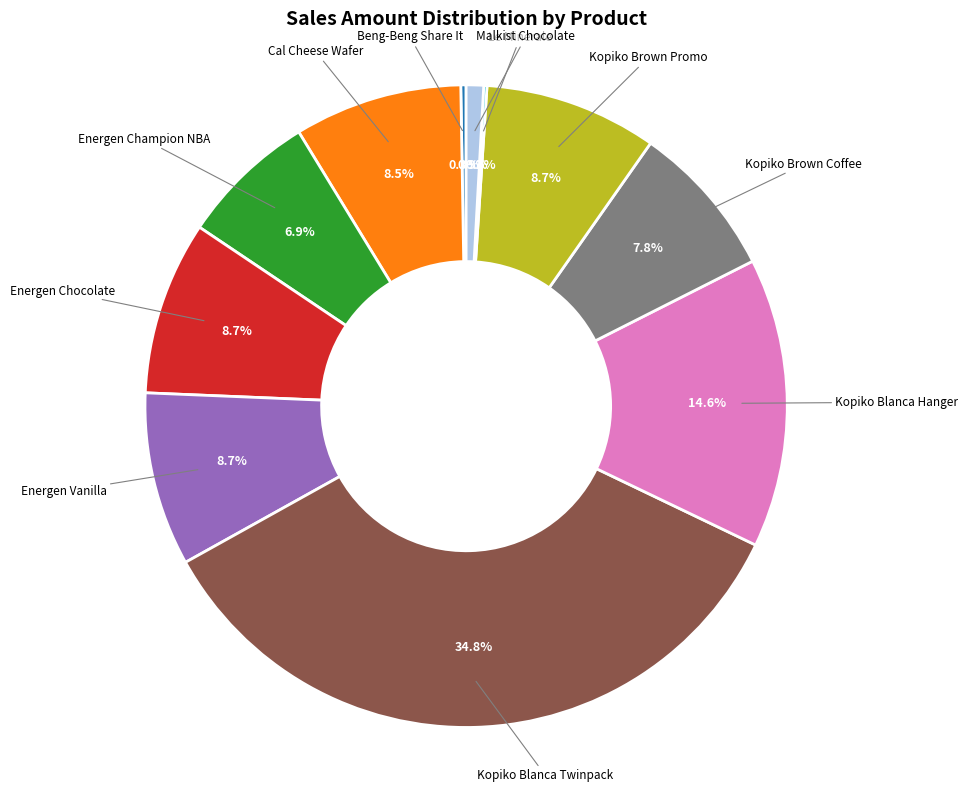

Is there a majority slice in this chart?

No